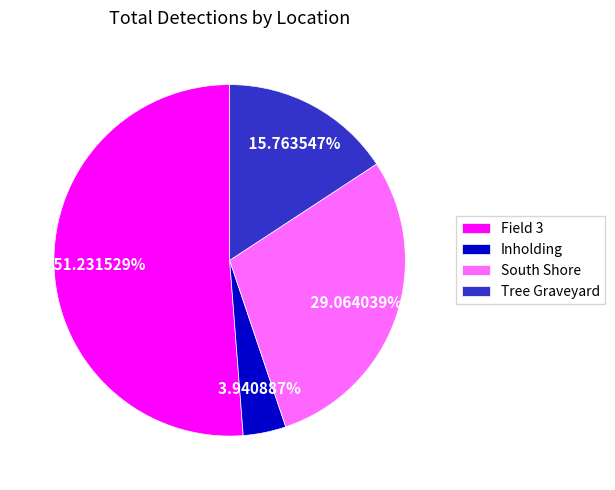

Combined, what portion of the pie is South Shore and Field 3?

80.3%